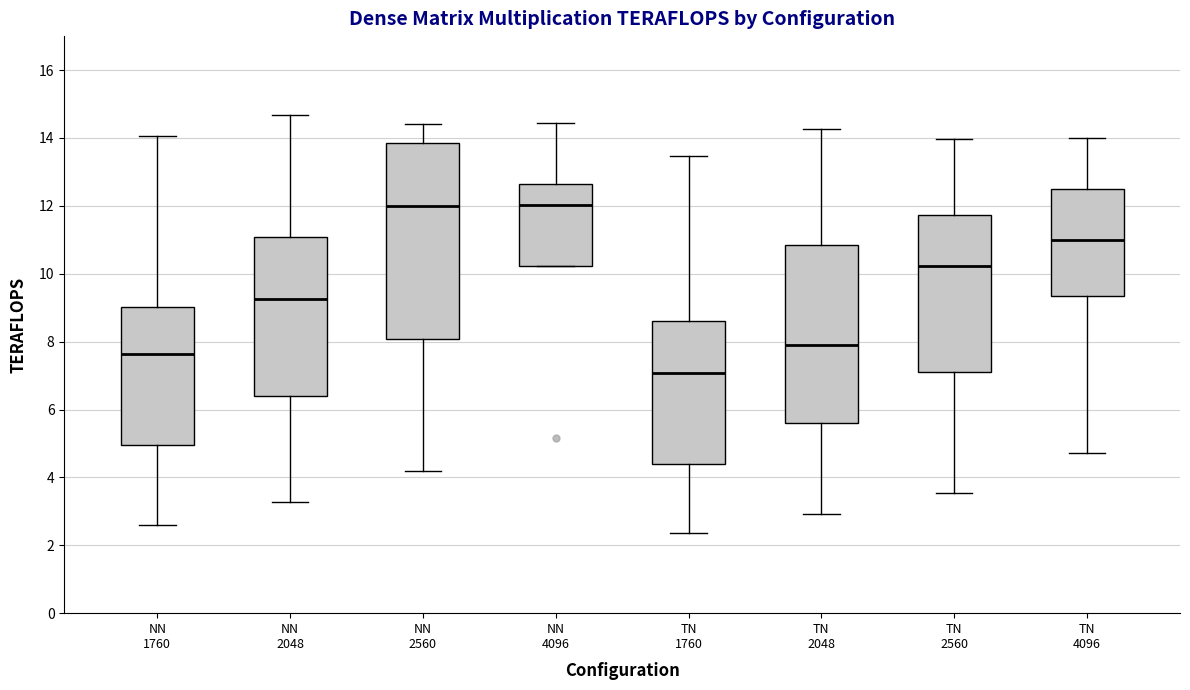

Reading left to right, transcribe this box plot: for each box, give where its median line is, the range the box spans, and where its two whiskers end, as read against the y-axis. The values are not printed on the chart, so give them approximately, as read against the axis.

NN 1760: median 7.6, box 5.0 to 9.0, whiskers 2.6 to 14.0
NN 2048: median 9.2, box 6.4 to 11.0, whiskers 3.2 to 14.6
NN 2560: median 12.0, box 8.0 to 13.8, whiskers 4.2 to 14.4
NN 4096: median 12.0, box 10.2 to 12.6, whiskers 10.2 to 14.4
TN 1760: median 7.0, box 4.4 to 8.6, whiskers 2.4 to 13.4
TN 2048: median 7.8, box 5.6 to 10.8, whiskers 3.0 to 14.2
TN 2560: median 10.2, box 7.2 to 11.8, whiskers 3.6 to 14.0
TN 4096: median 11.0, box 9.4 to 12.6, whiskers 4.8 to 14.0